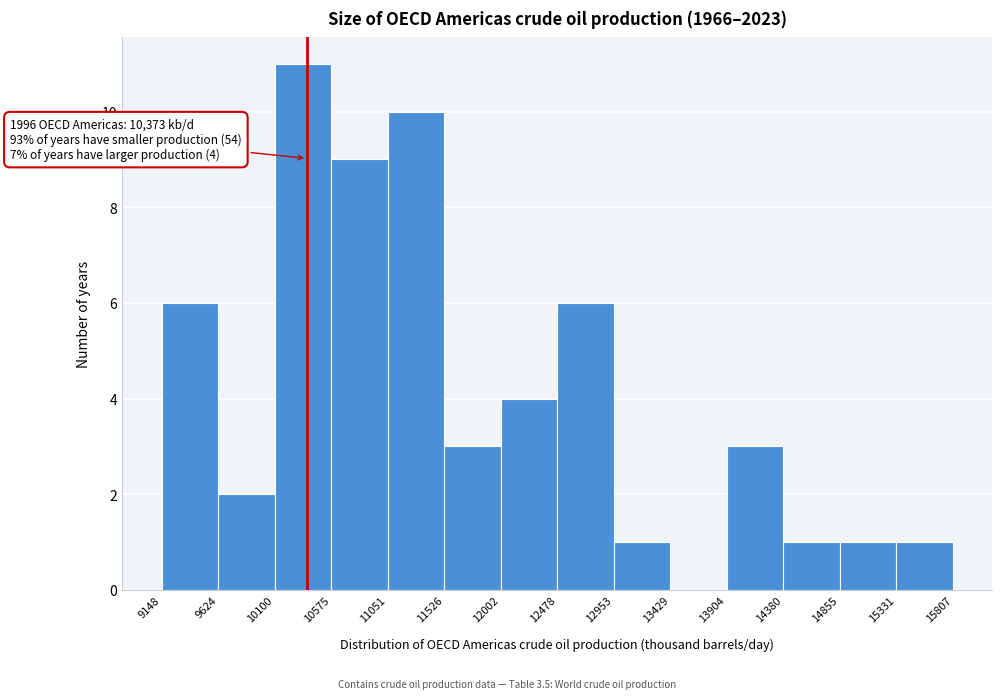

Which range on the x-axis has the tallest bar?

10100 to 10575